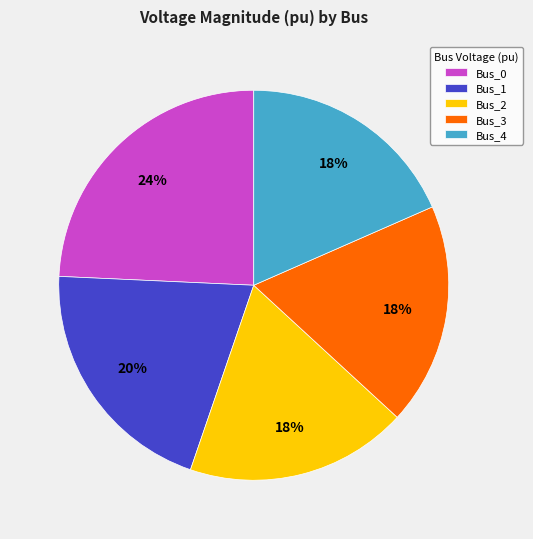

Is Bus_4 the majority of the pie?

No